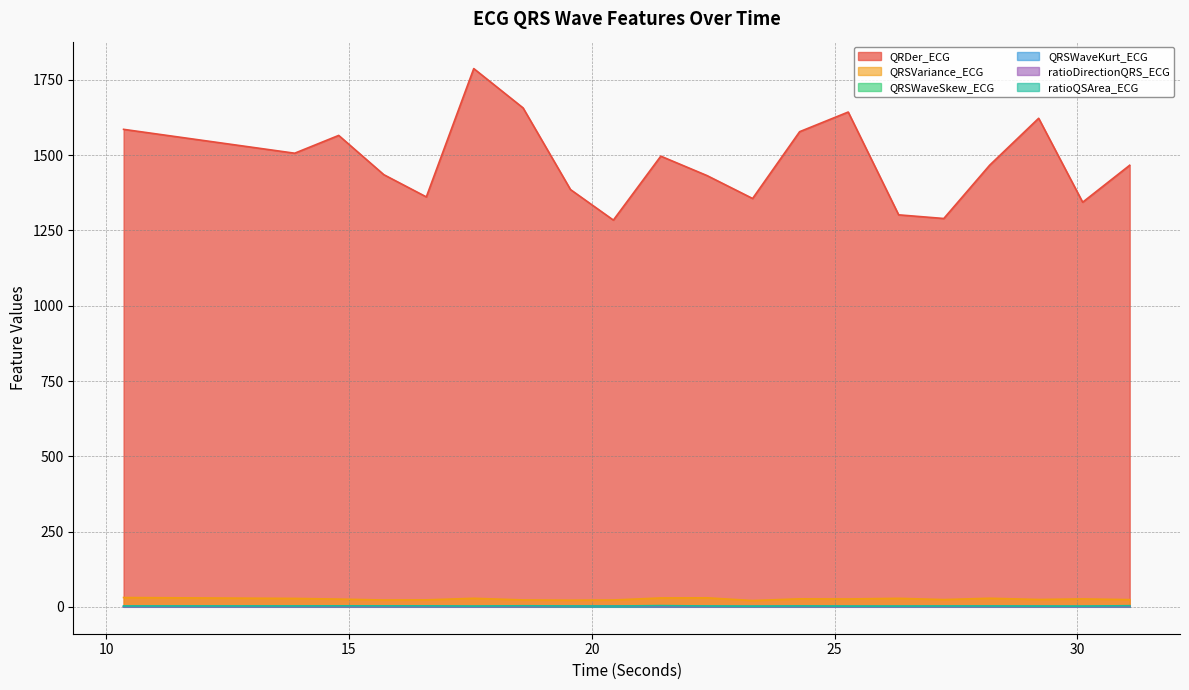

What are all the series names shown in the legend?

QRDer_ECG, QRSVariance_ECG, QRSWaveSkew_ECG, QRSWaveKurt_ECG, ratioDirectionQRS_ECG, ratioQSArea_ECG